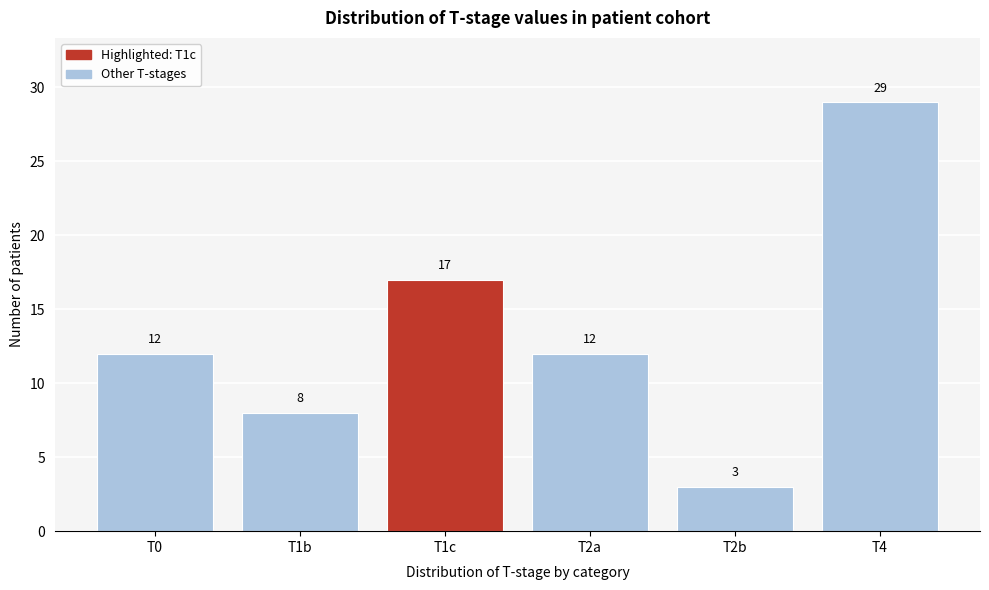

Reading left to right, transcribe all the data shown in this chart.

12	8	17	12	3	29